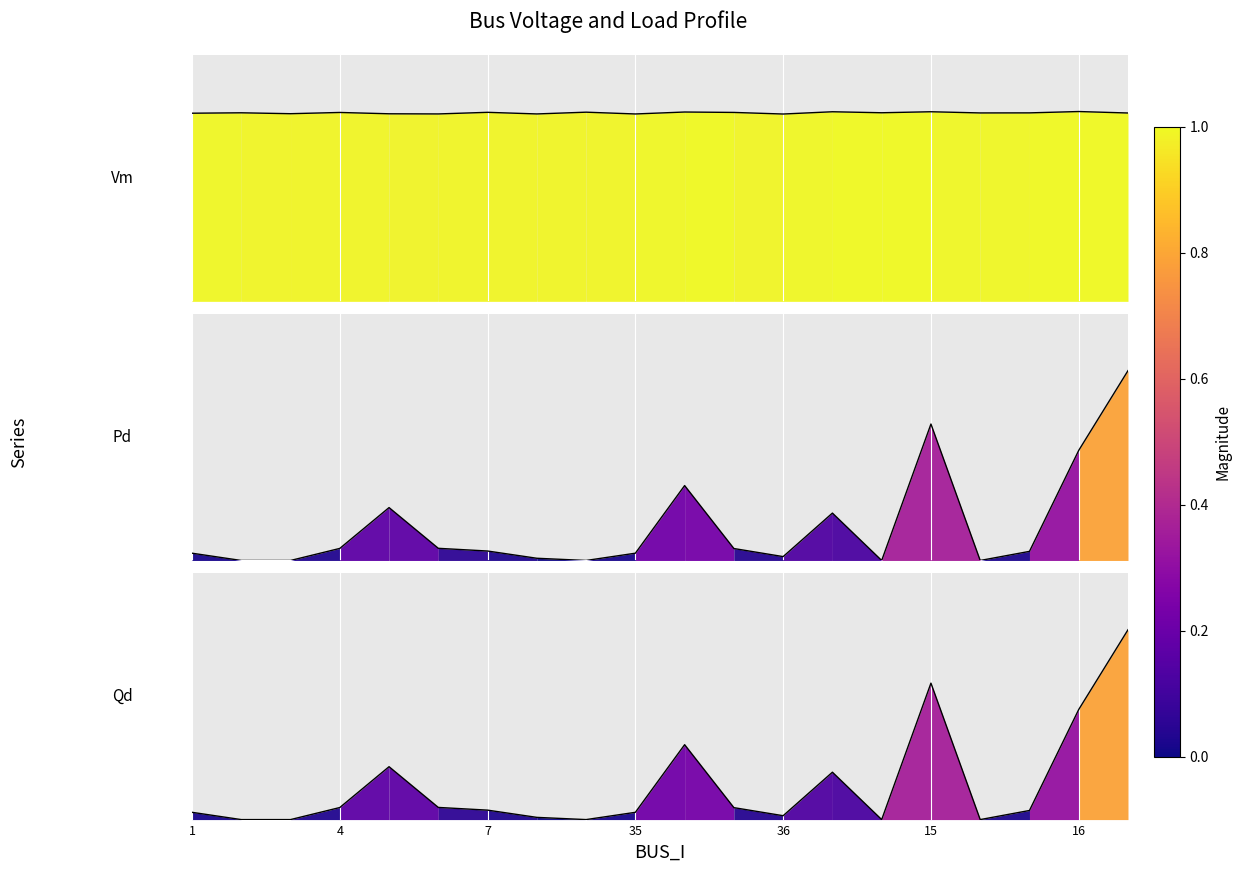

What is the label of the 9th point from the left?

10